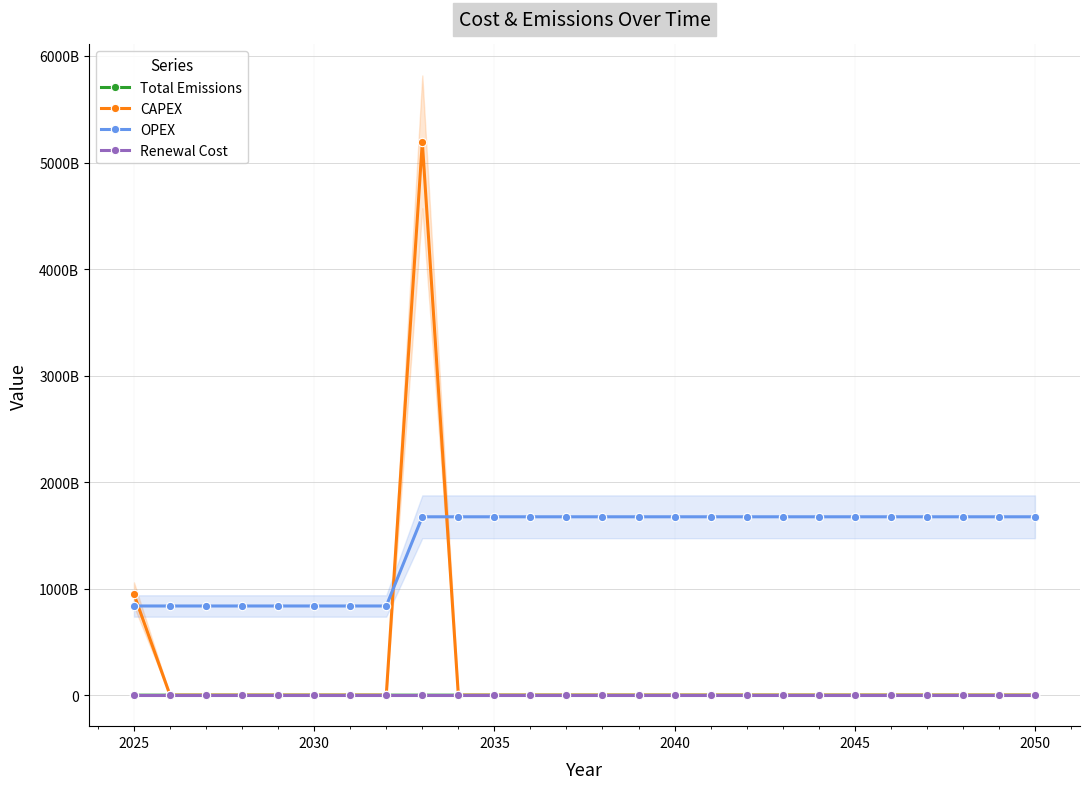

Is it true that Total Emissions equals 5768180.4 at 2040?

False